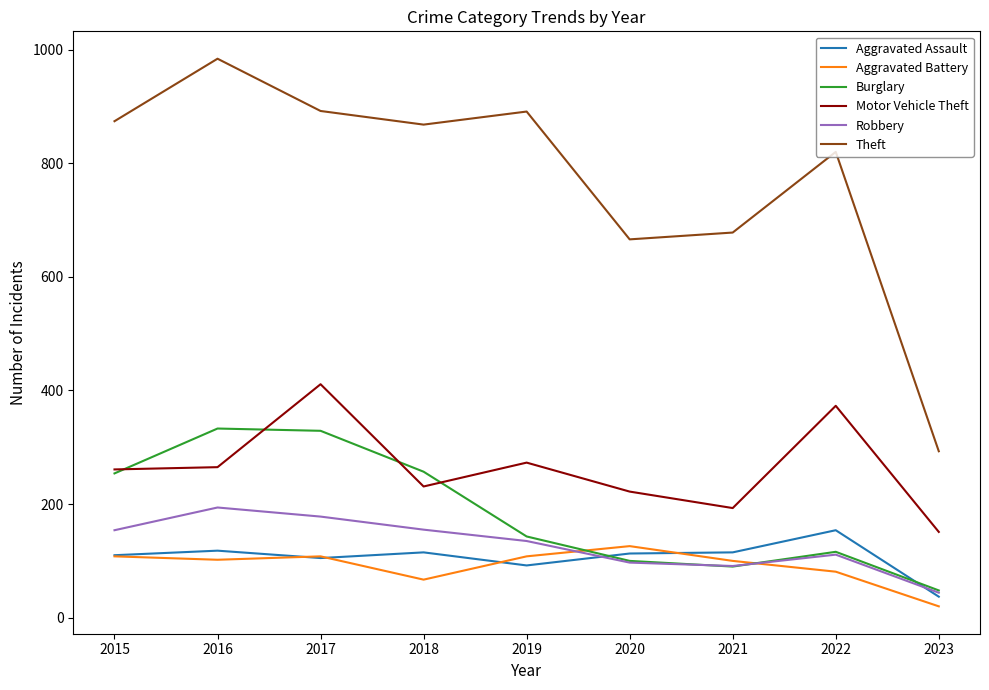

Is the value of Burglary at 2015 greater than the value of Aggravated Assault at 2015?

Yes